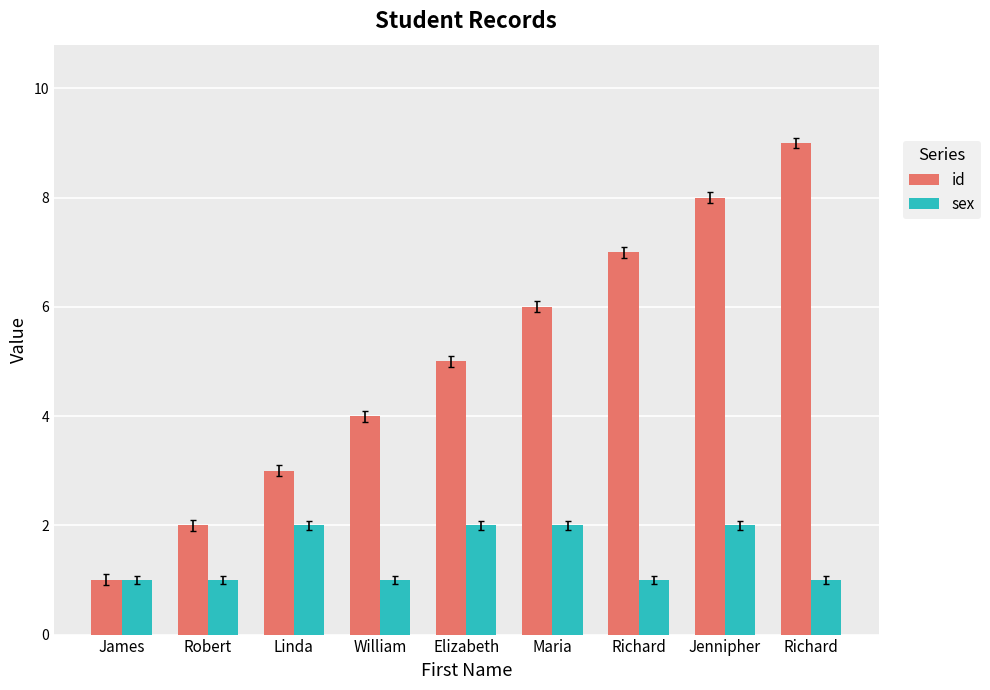

What value does the sex series have at Linda?

2